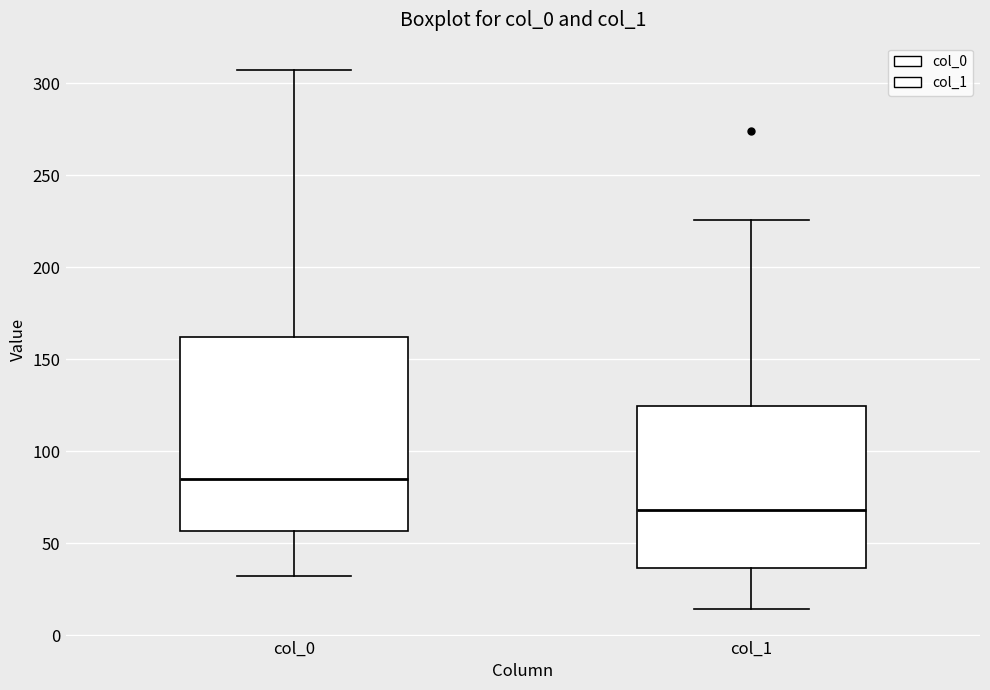

Reading left to right, read every box against the y-axis: the position of its median line, the range the box covers, and the ends of its whiskers. The values are not printed on the chart, so give them approximately, as read against the axis.

col_0: median 85, box 55 to 160, whiskers 30 to 305
col_1: median 70, box 35 to 125, whiskers 15 to 225